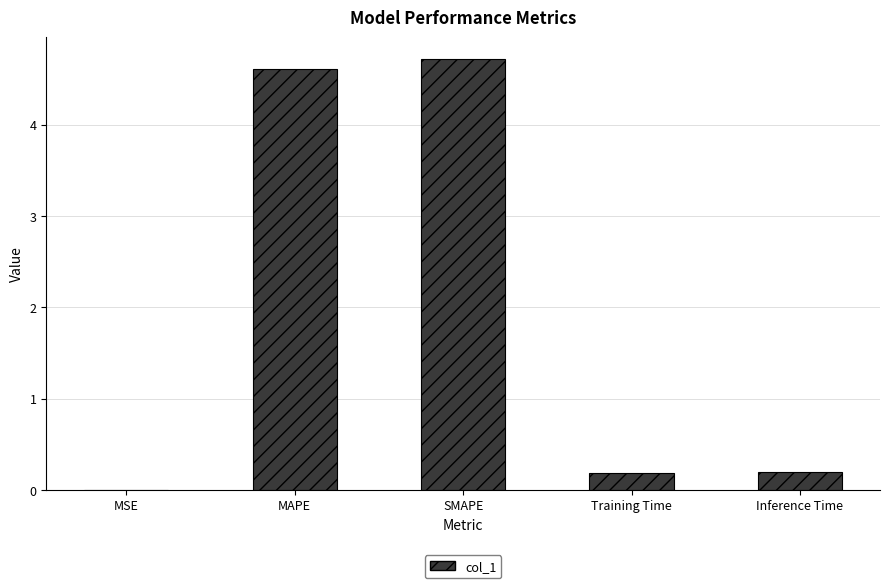

What is the sum of all values?

9.7